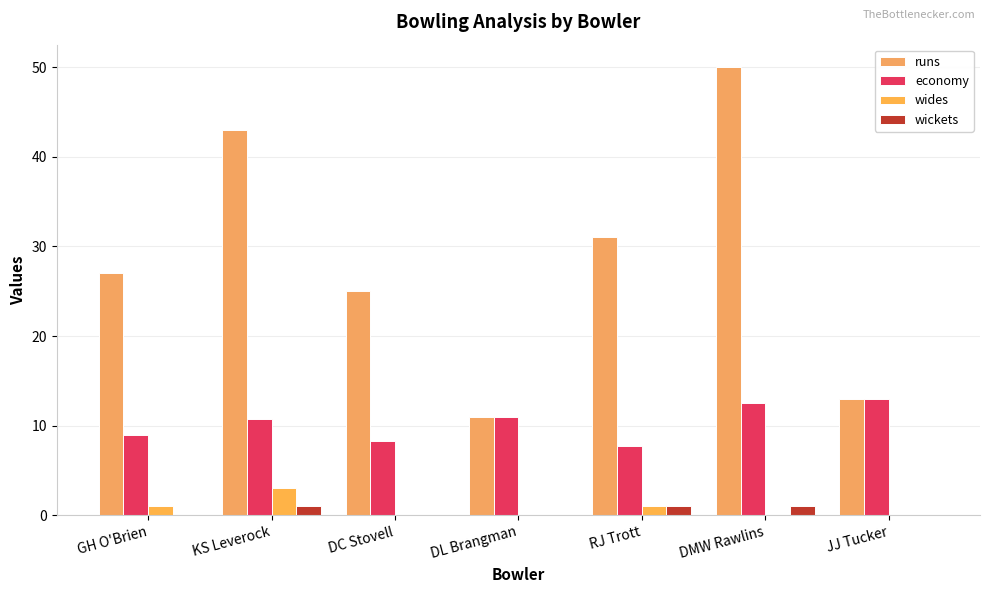

The wides series shows 1.0 at GH O'Brien. True or false?

True